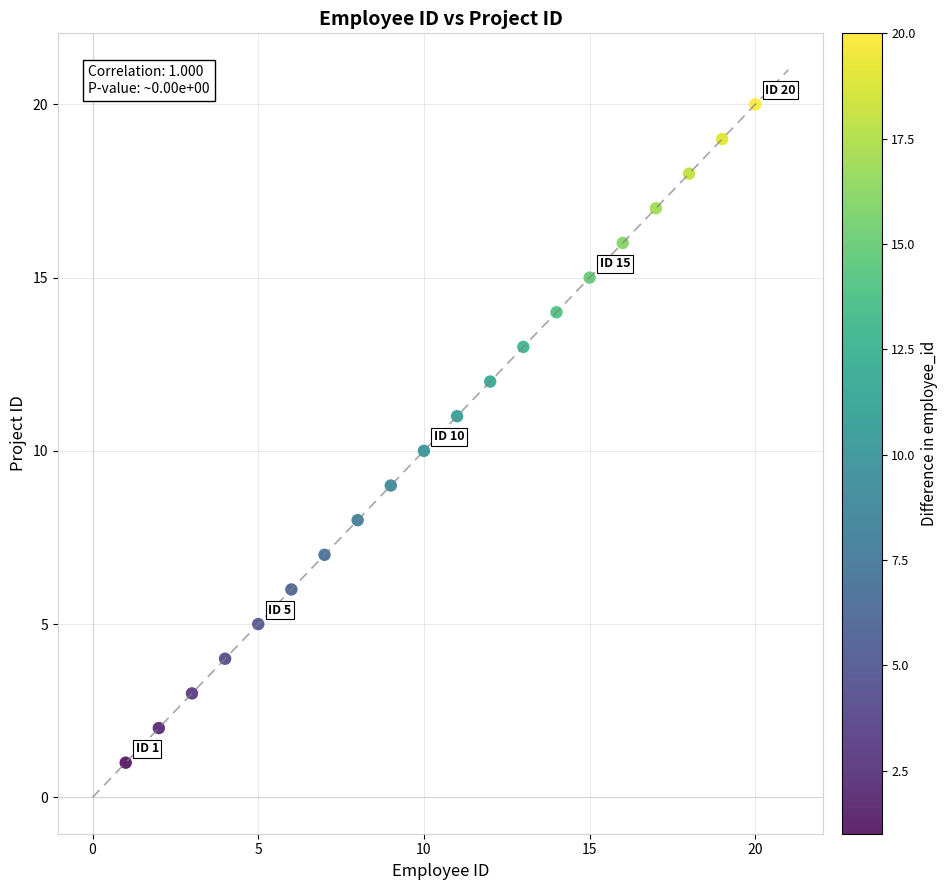

What is the range of Y values (max minus min)?

19